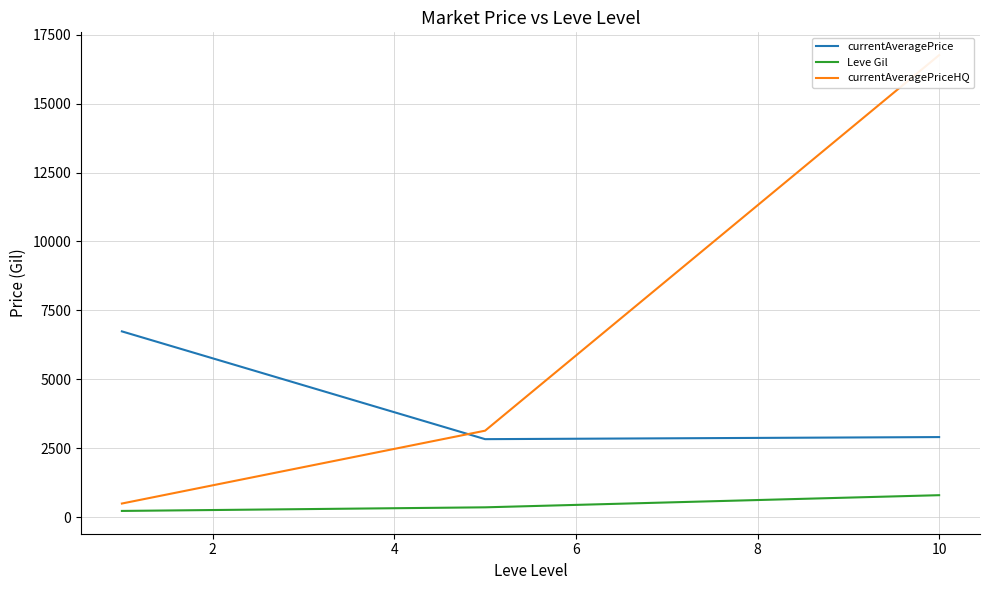

Count the number of categories in the chart.

3